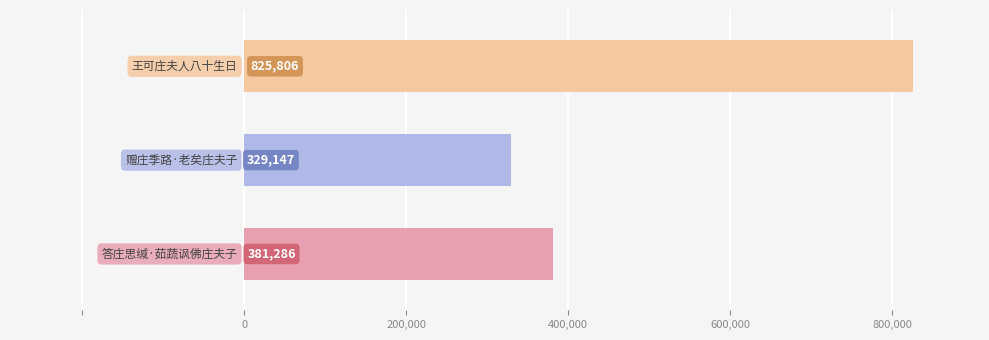

How many values are between 329147 and 825806?

3